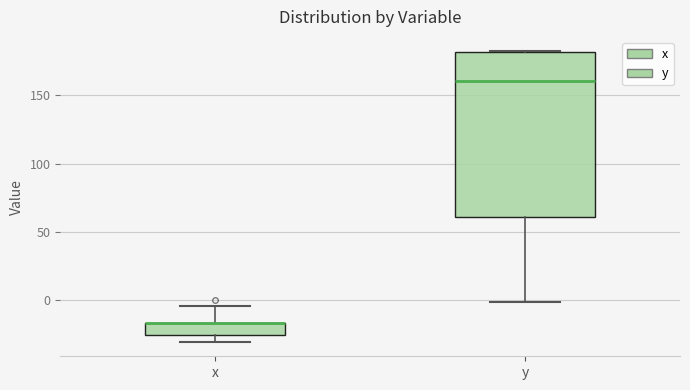

Comparing the boxes themselves (not the whiskers), which one is the tallest?

y